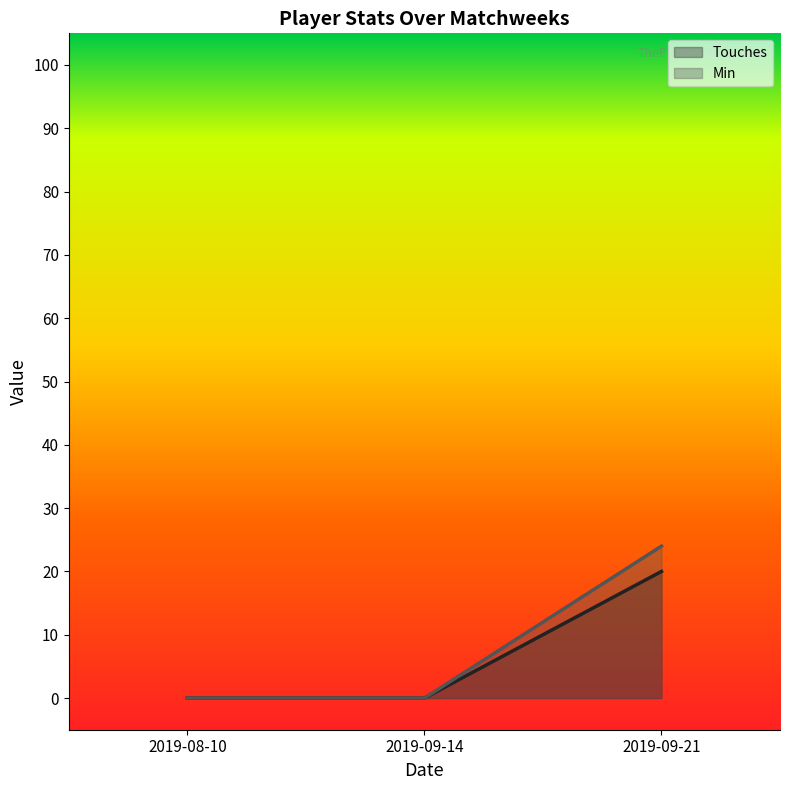

Does the chart have visible grid lines?

No